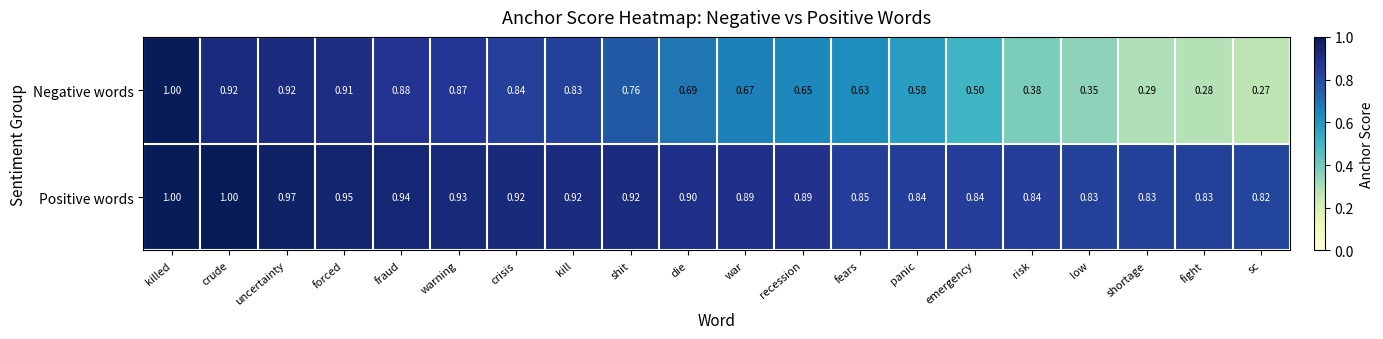

At which label is Negative words closest to 0?

sc